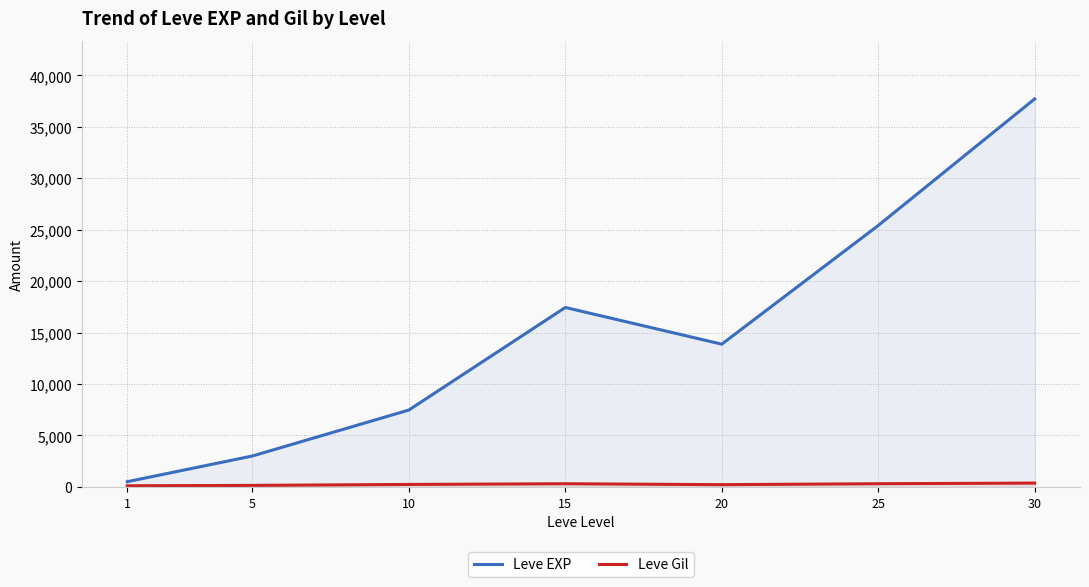

Between 5 and 30, which series saw the biggest shift?

Leve EXP